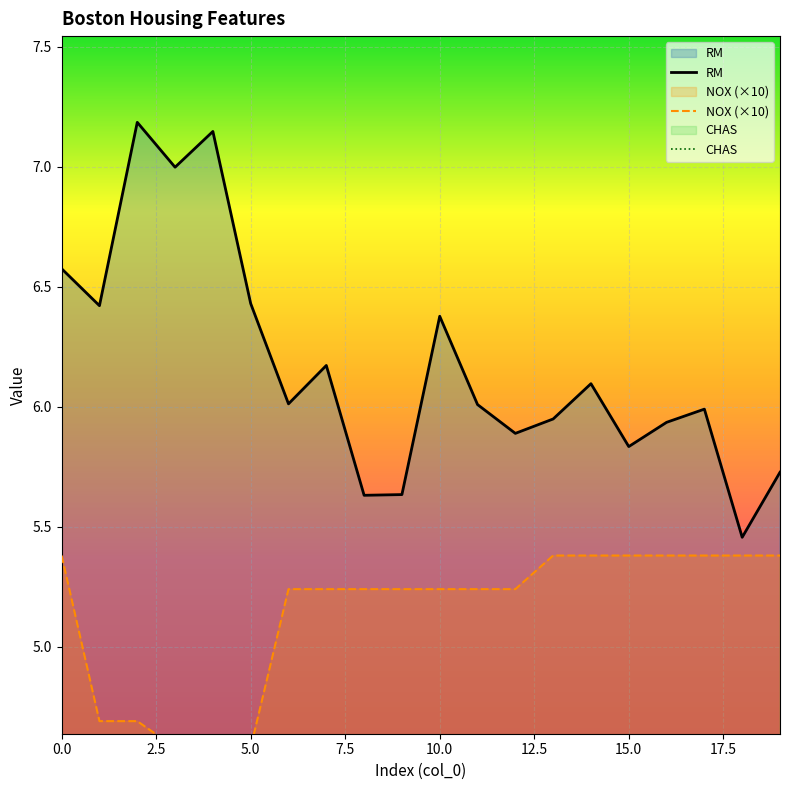

True or false: NOX (×10) and RM intersect in this chart.

False